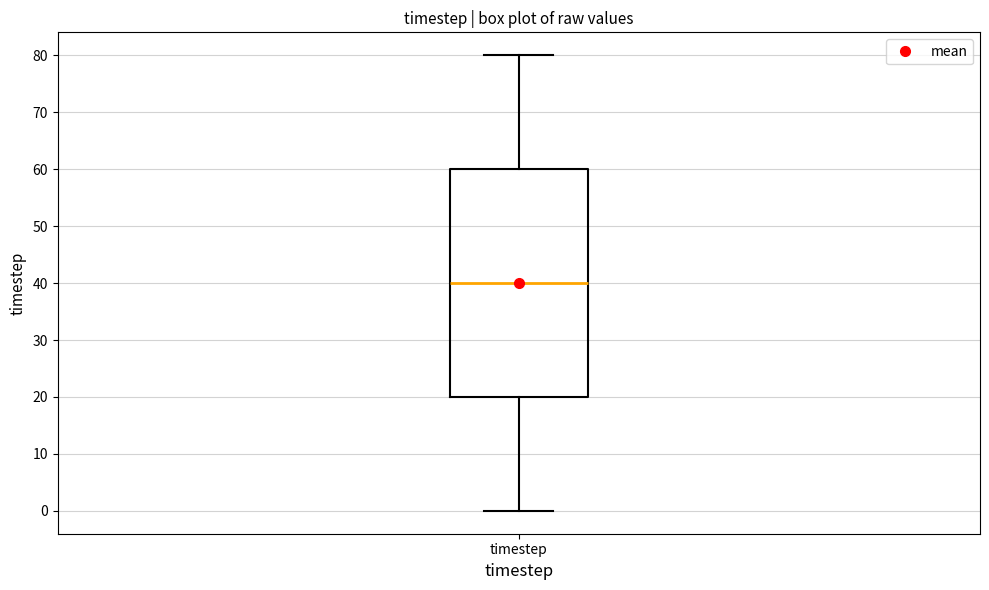

Read this box plot against the y-axis: the position of the median line, the range covered by the box, and the ends of both whiskers. The values are not printed on the chart, so give them approximately, as read against the axis.

median 40, box 20 to 60, whiskers 0 to 80